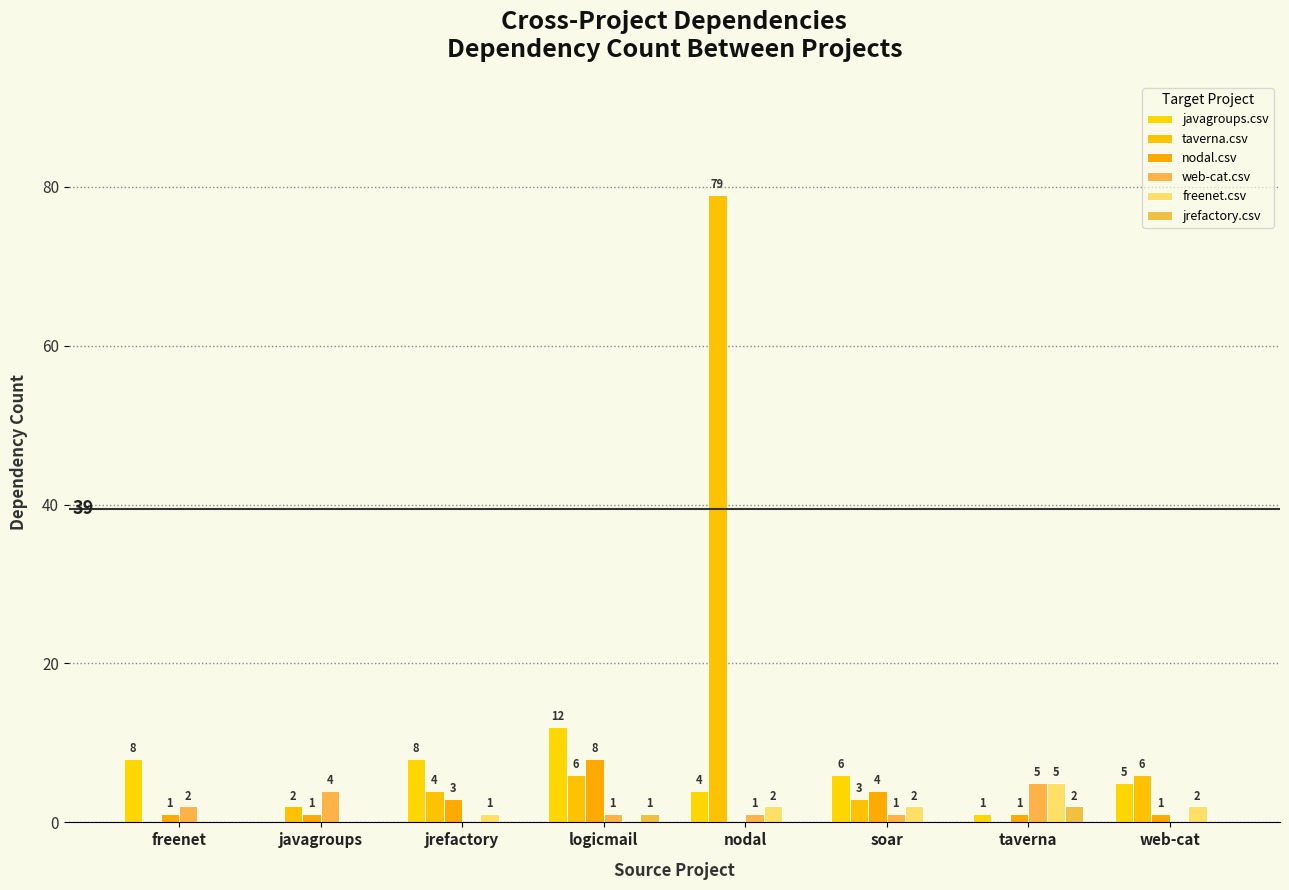

Which category has the highest value in the freenet.csv series?

taverna